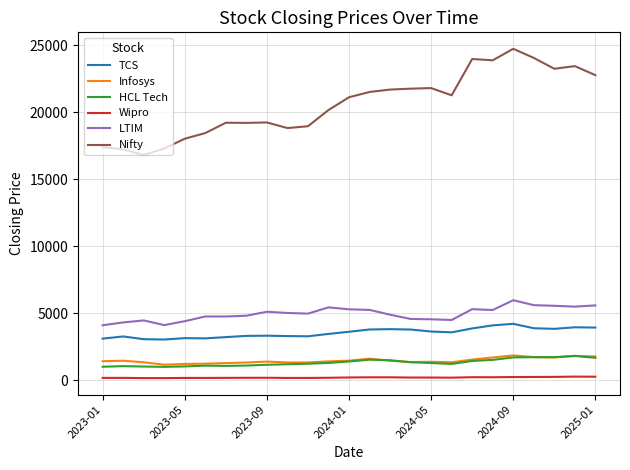

Which series has the largest range (max minus min)?

Nifty